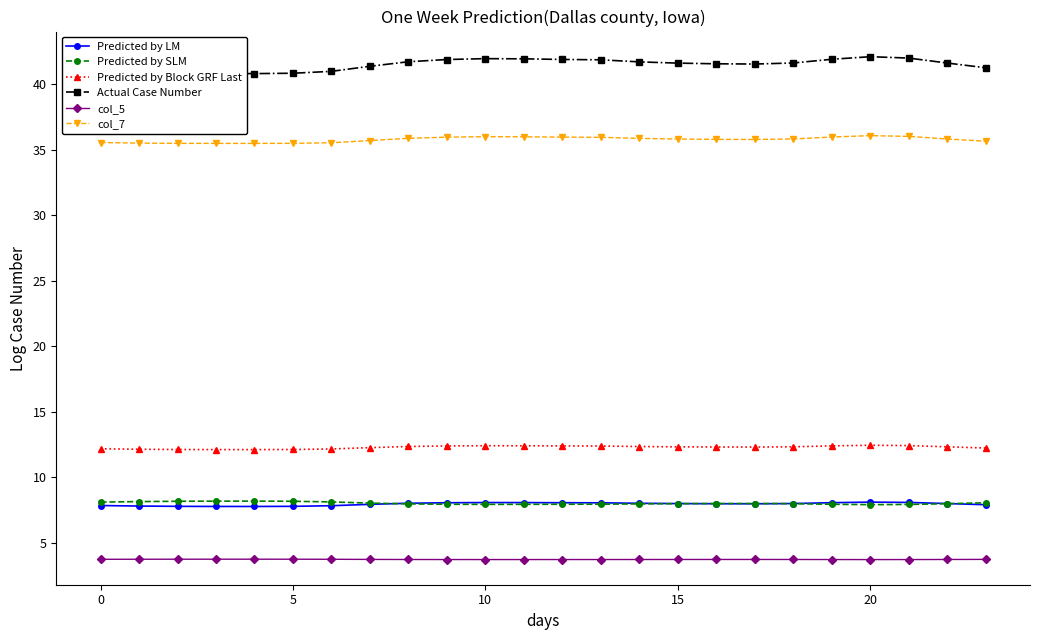

True or false: col_5 and Predicted by SLM intersect in this chart.

False